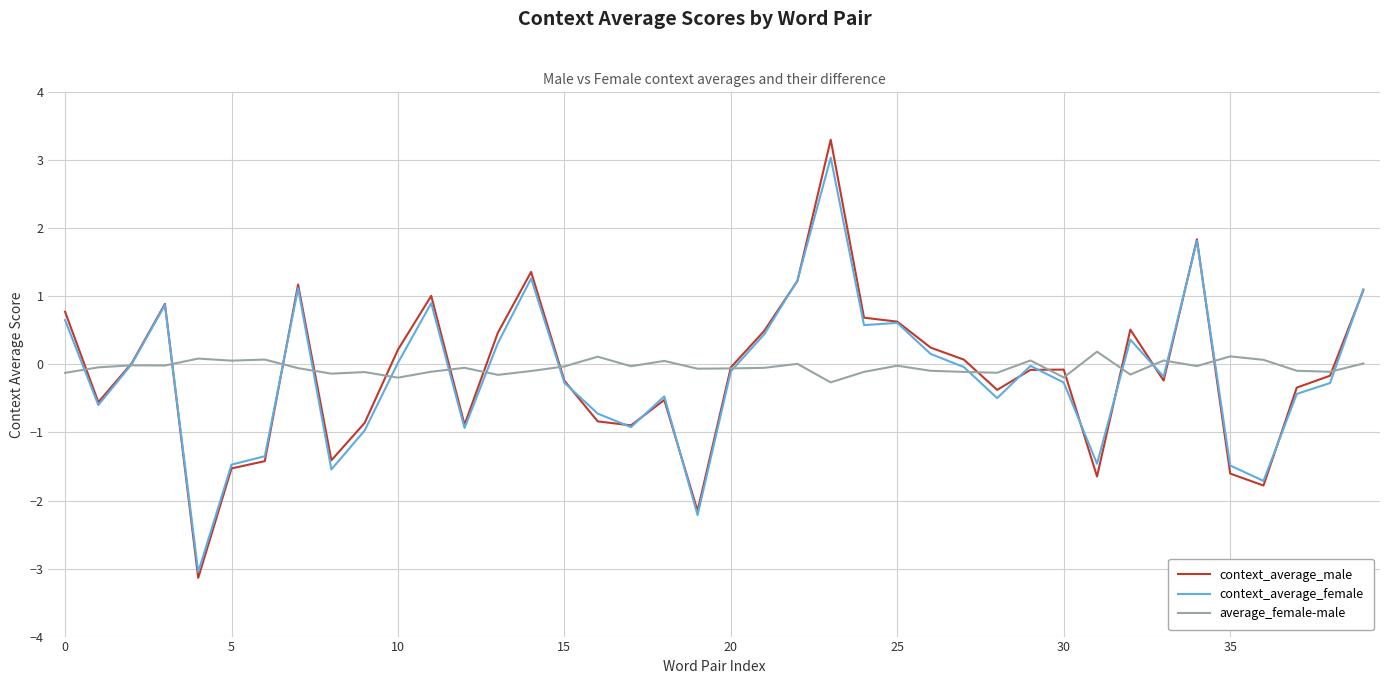

True or false: context_average_male has more than 2 points higher than both neighbors.

True